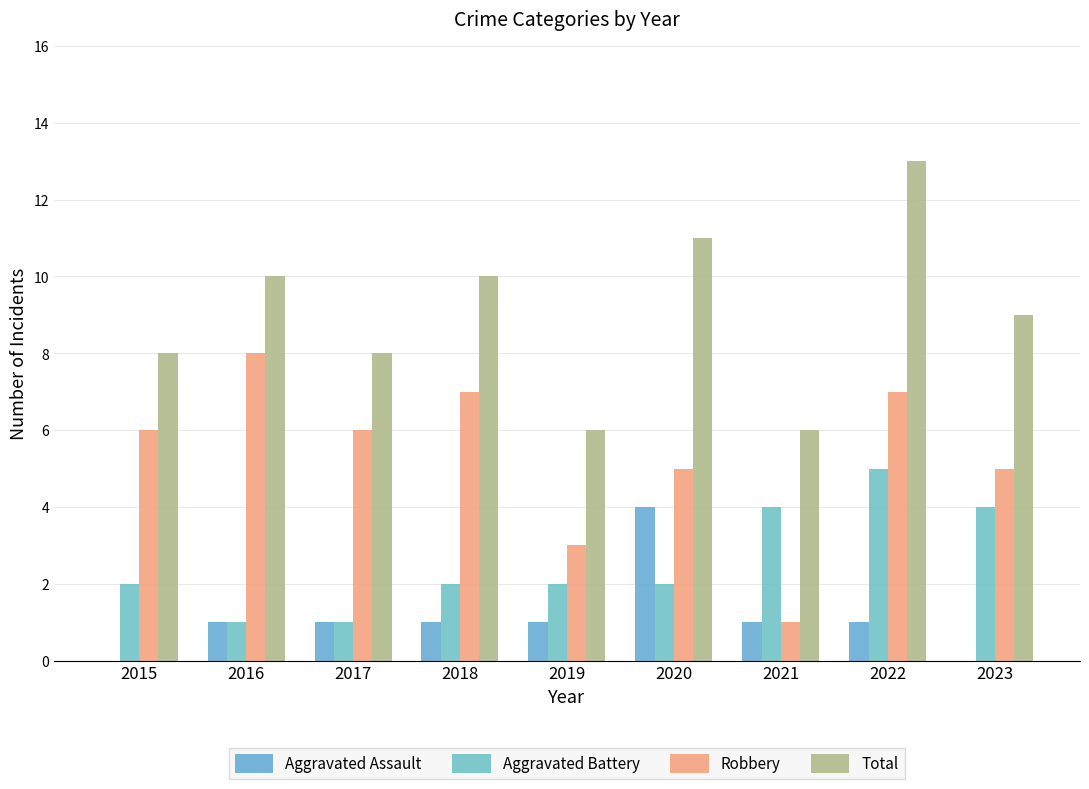

Reading right to left, what are all the values shown in this chart?

Aggravated Assault: 2023=0	2022=1	2021=1	2020=4	2019=1	2018=1	2017=1	2016=1	2015=0
Aggravated Battery: 2023=4	2022=5	2021=4	2020=2	2019=2	2018=2	2017=1	2016=1	2015=2
Robbery: 2023=5	2022=7	2021=1	2020=5	2019=3	2018=7	2017=6	2016=8	2015=6
Total: 2023=9	2022=13	2021=6	2020=11	2019=6	2018=10	2017=8	2016=10	2015=8